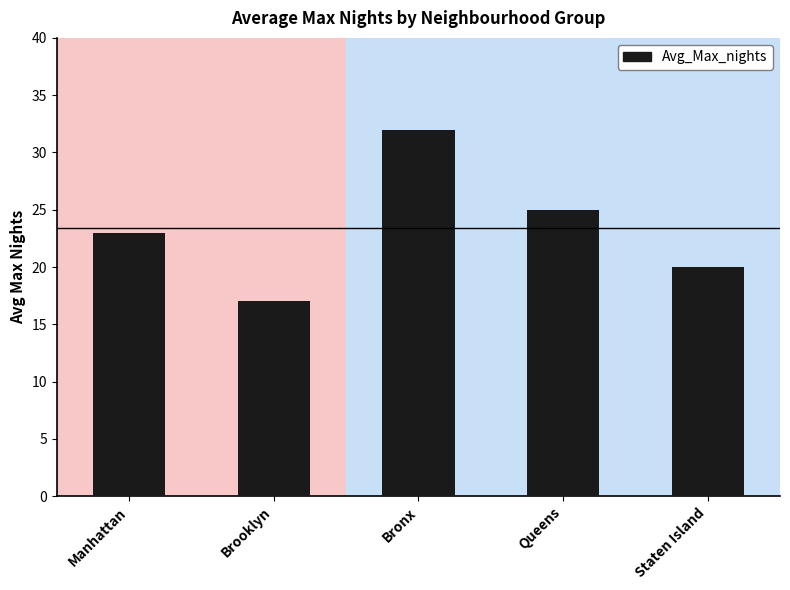

Which category has the lowest value across all series?

Brooklyn